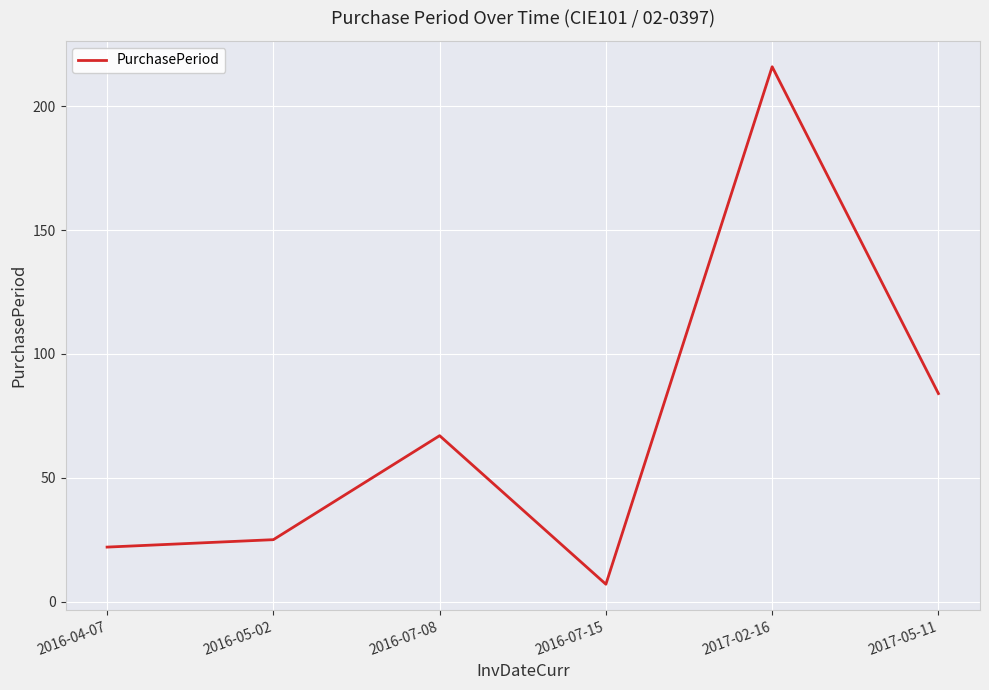

How many lines are shown in the chart?

1